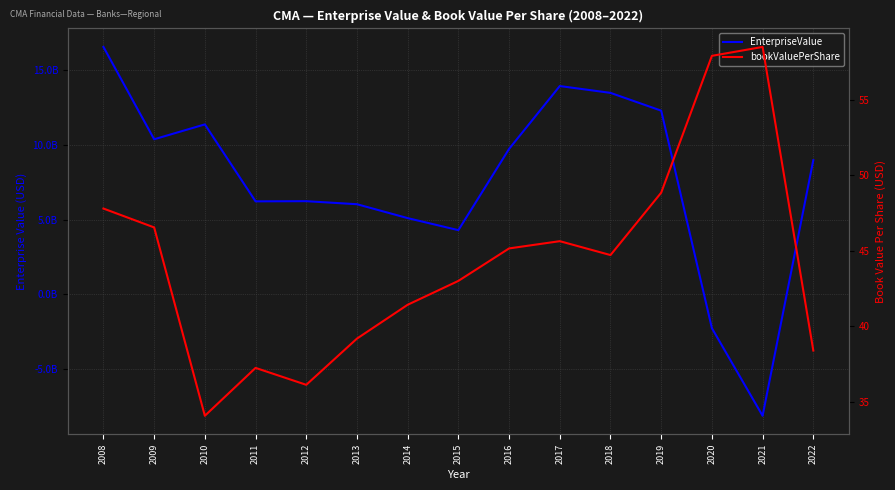

Between 2011 and 2016, which is larger?

2016